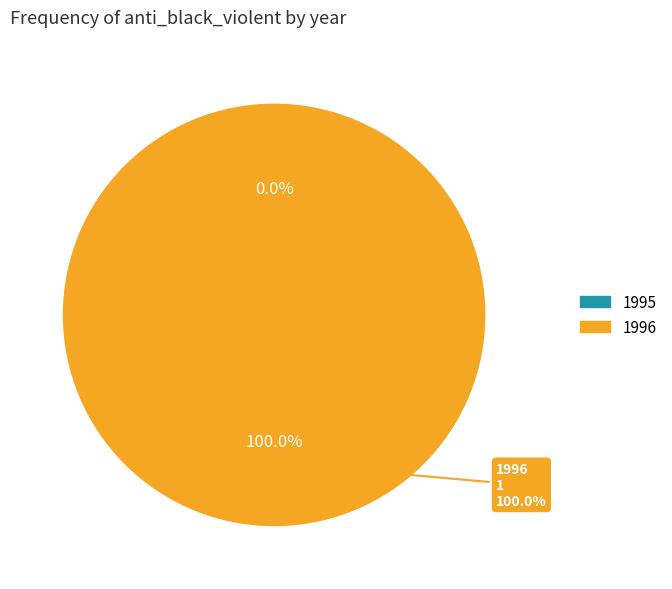

Which slice represents more than half of the pie?

1996